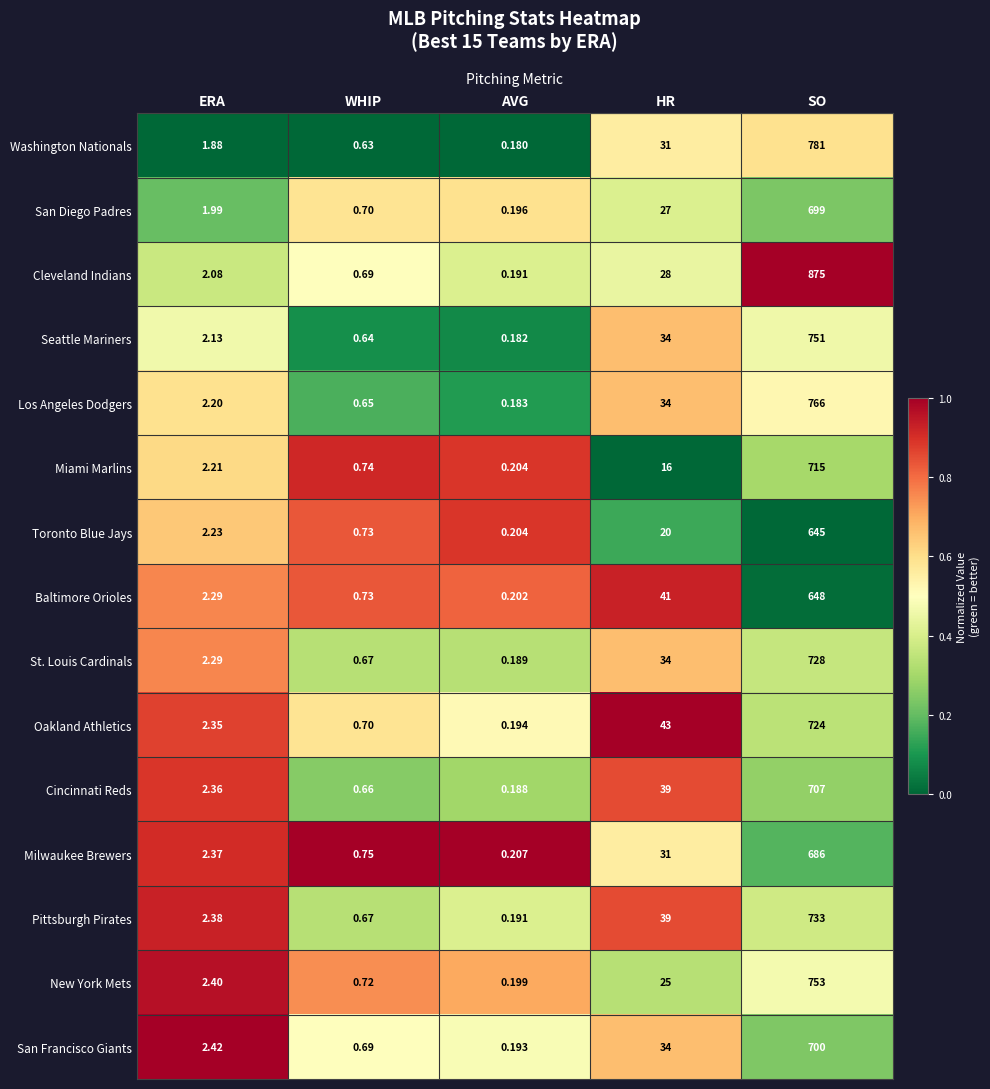

Between ERA and HR, which series saw the biggest shift?

Oakland Athletics